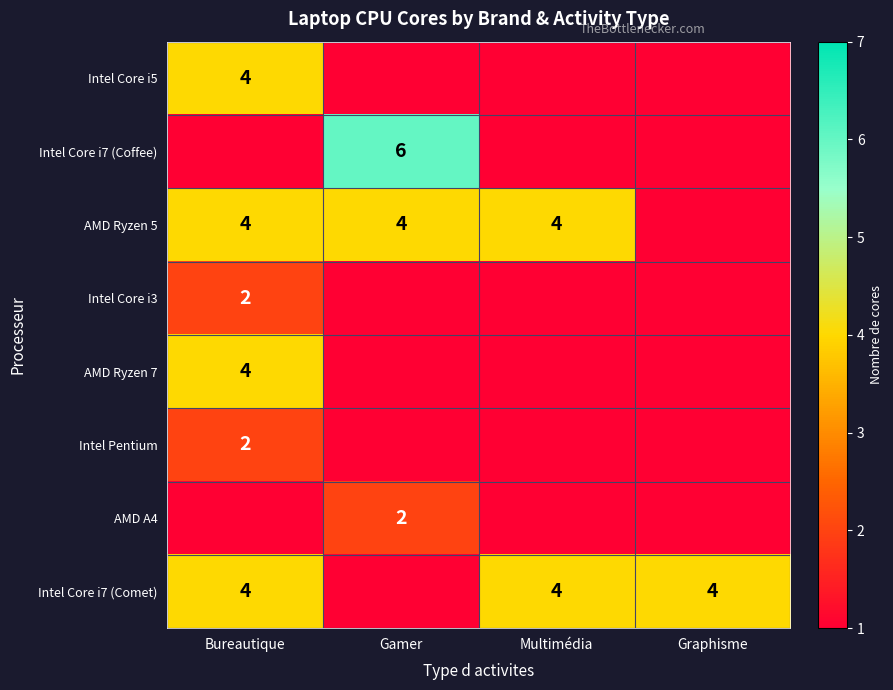

At how many categories does at least one series exceed 1?

4